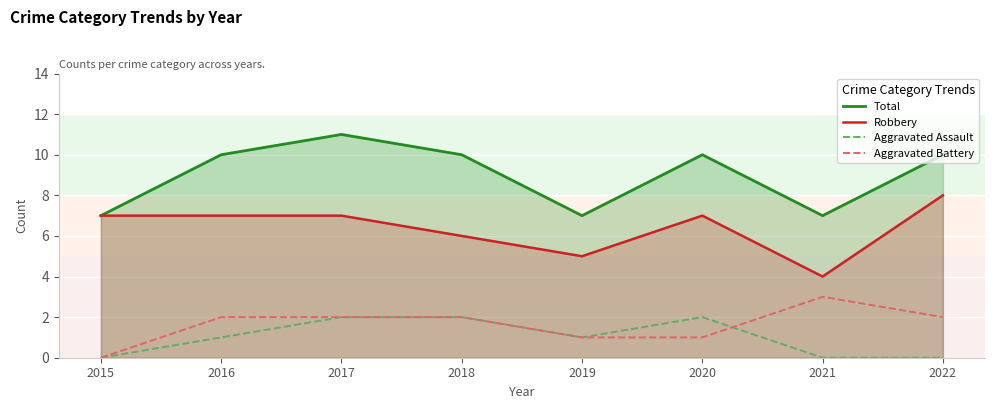

Reading left to right, extract all data points from this chart.

Total: 7	10	11	10	7	10	7	10
Robbery: 7	7	7	6	5	7	4	8
Aggravated Assault: 0	1	2	2	1	2	0	0
Aggravated Battery: 0	2	2	2	1	1	3	2